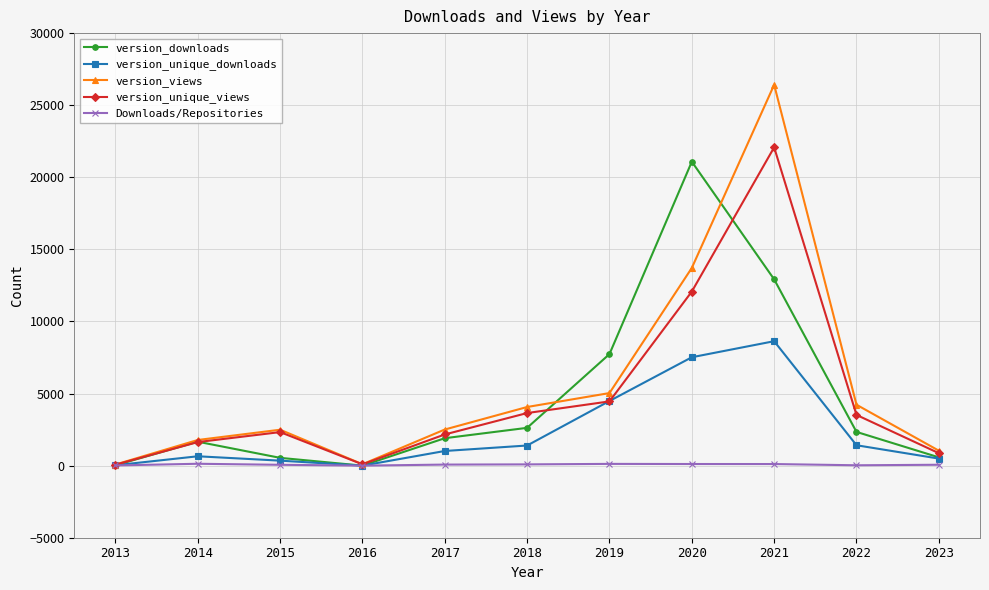

Which series has the largest range (max minus min)?

version_views